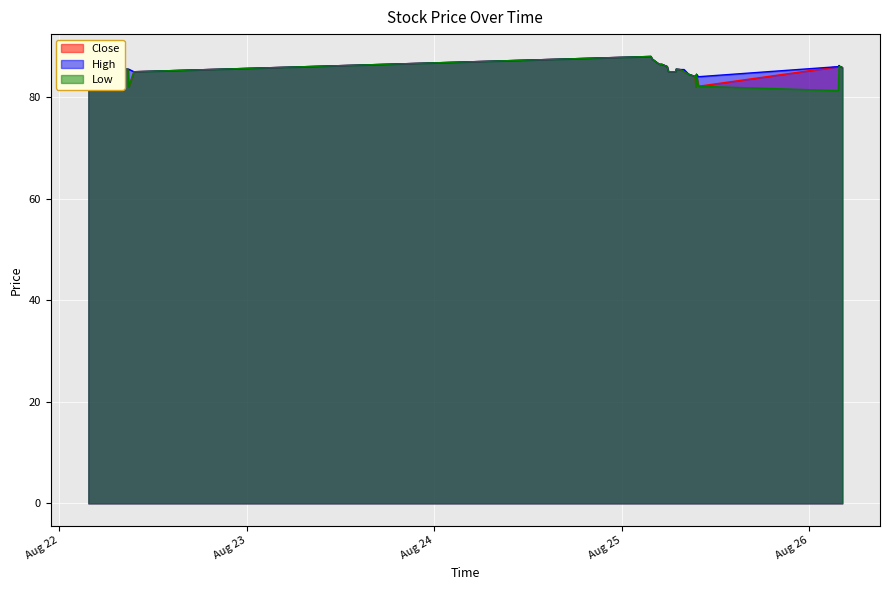

Is the value of High at 2025-08-22 09:35:00 greater than the value of Low at 2025-08-22 06:40:00?

Yes